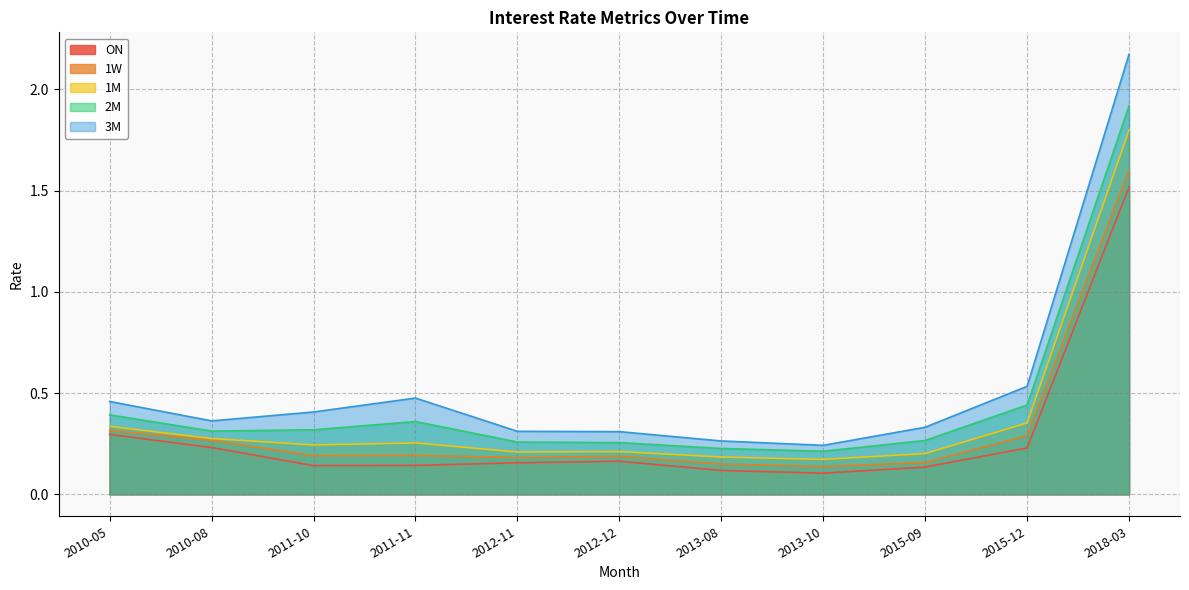

At which category is the sum across all series the highest?

2018-03